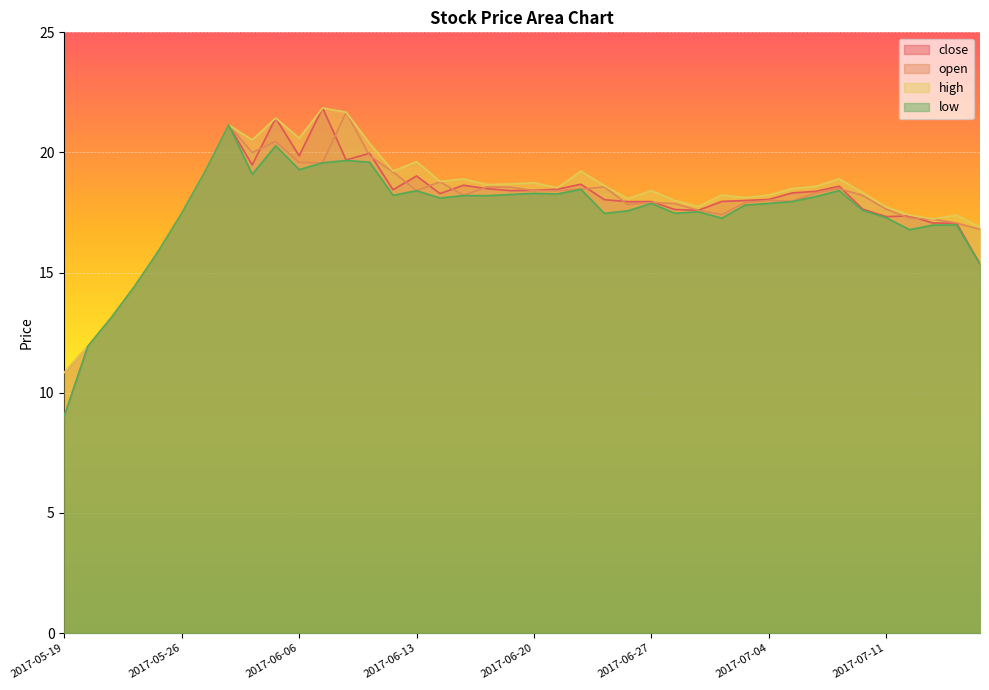

What position from the left is 2017-06-08?

13